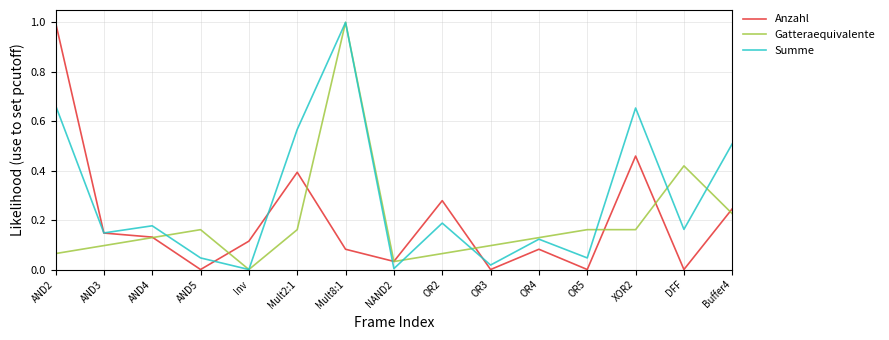

What is the highest value of the Summe series?

1.0